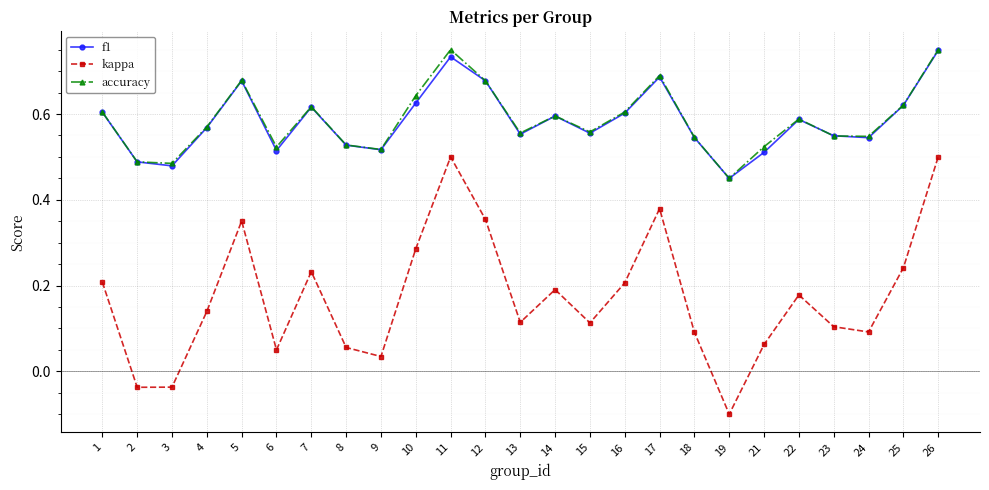

True or false: kappa and f1 intersect in this chart.

False